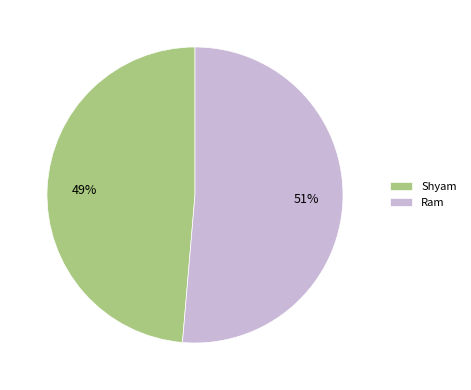

Rank the categories by value from highest to lowest.

Ram, Shyam